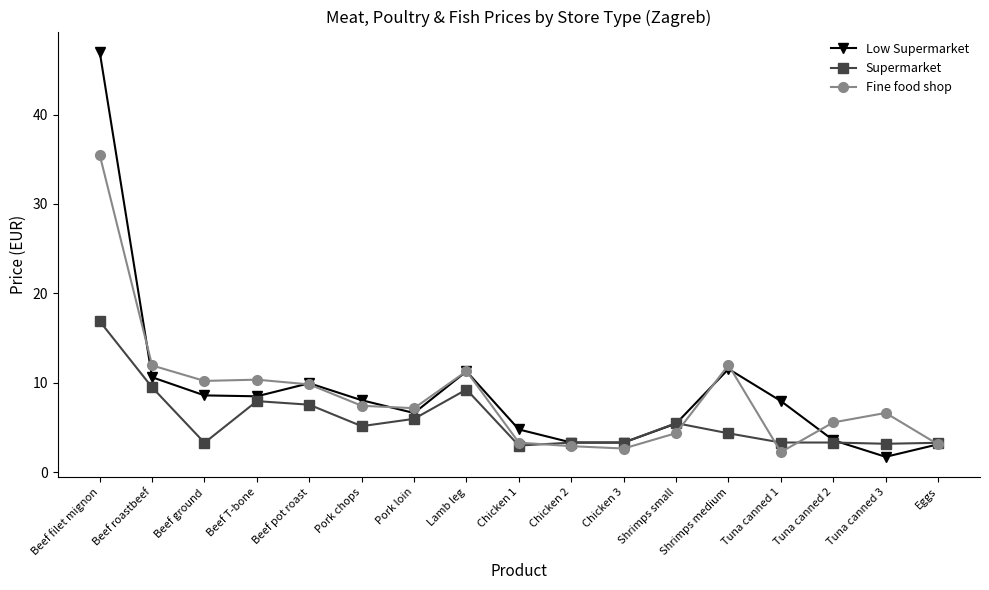

Is it true that Fine food shop equals 18.2 at Lamb leg?

False